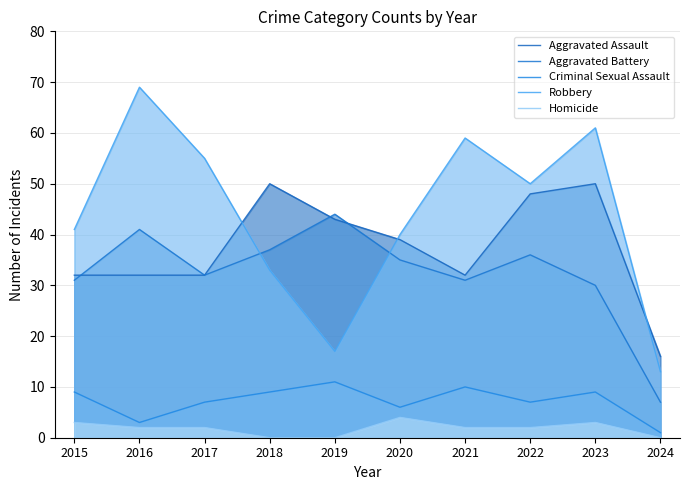

Reading left to right, list all the values displayed in this chart.

Aggravated Assault: 2015=32	2016=32	2017=32	2018=50	2019=43	2020=39	2021=32	2022=48	2023=50	2024=16
Aggravated Battery: 2015=31	2016=41	2017=32	2018=37	2019=44	2020=35	2021=31	2022=36	2023=30	2024=7
Criminal Sexual Assault: 2015=9	2016=3	2017=7	2018=9	2019=11	2020=6	2021=10	2022=7	2023=9	2024=1
Robbery: 2015=41	2016=69	2017=55	2018=33	2019=17	2020=40	2021=59	2022=50	2023=61	2024=13
Homicide: 2015=3	2016=2	2017=2	2018=0	2019=0	2020=4	2021=2	2022=2	2023=3	2024=0